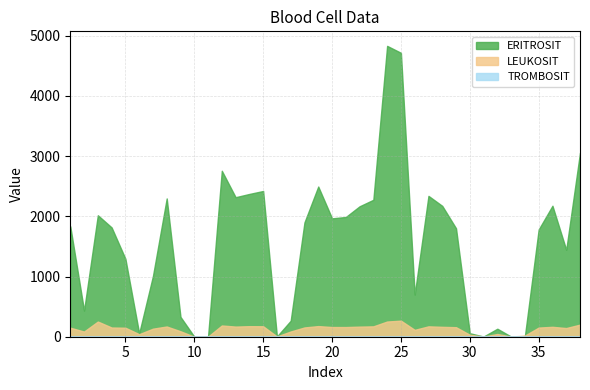

Rank the series by their maximum value, from highest to lowest.

ERITROSIT, LEUKOSIT, TROMBOSIT